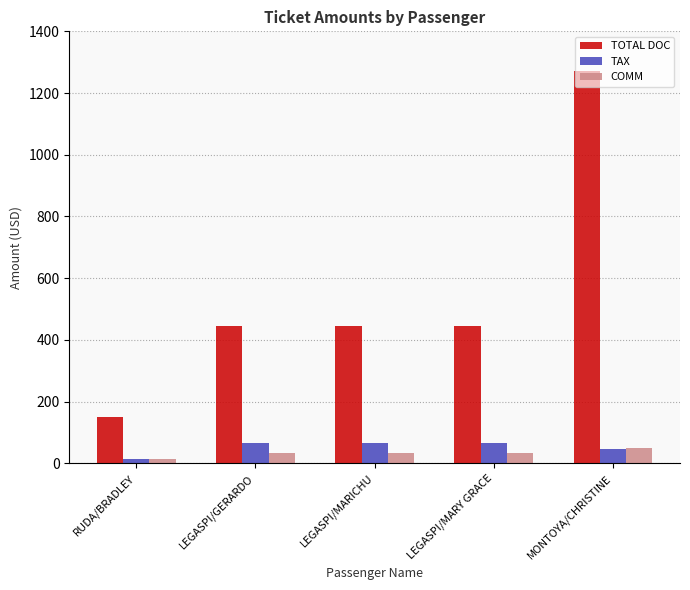

What is the difference between the highest and lowest values at LEGASPI/GERARDO?

412.8